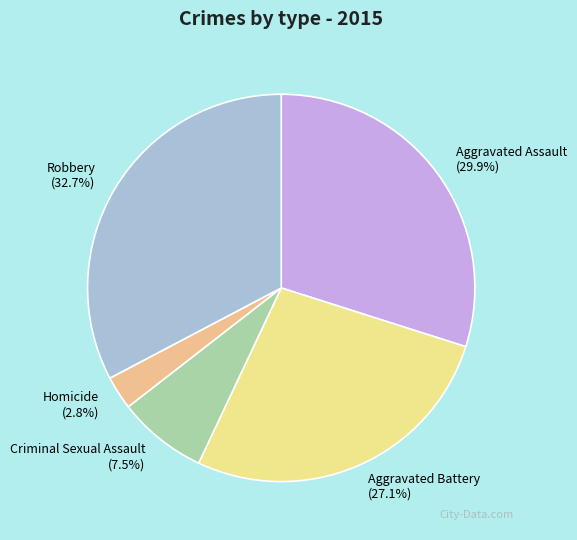

Does Aggravated Battery account for over 50% of the chart?

No